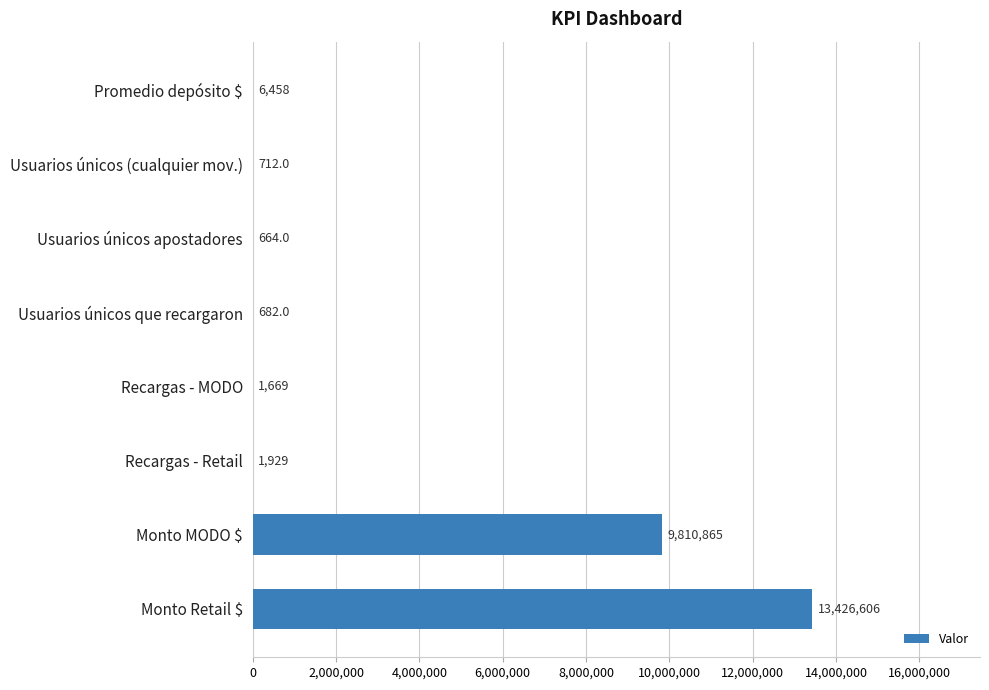

What is the sum of the values at Usuarios únicos que recargaron and Usuarios únicos (cualquier mov.)?

1394.0